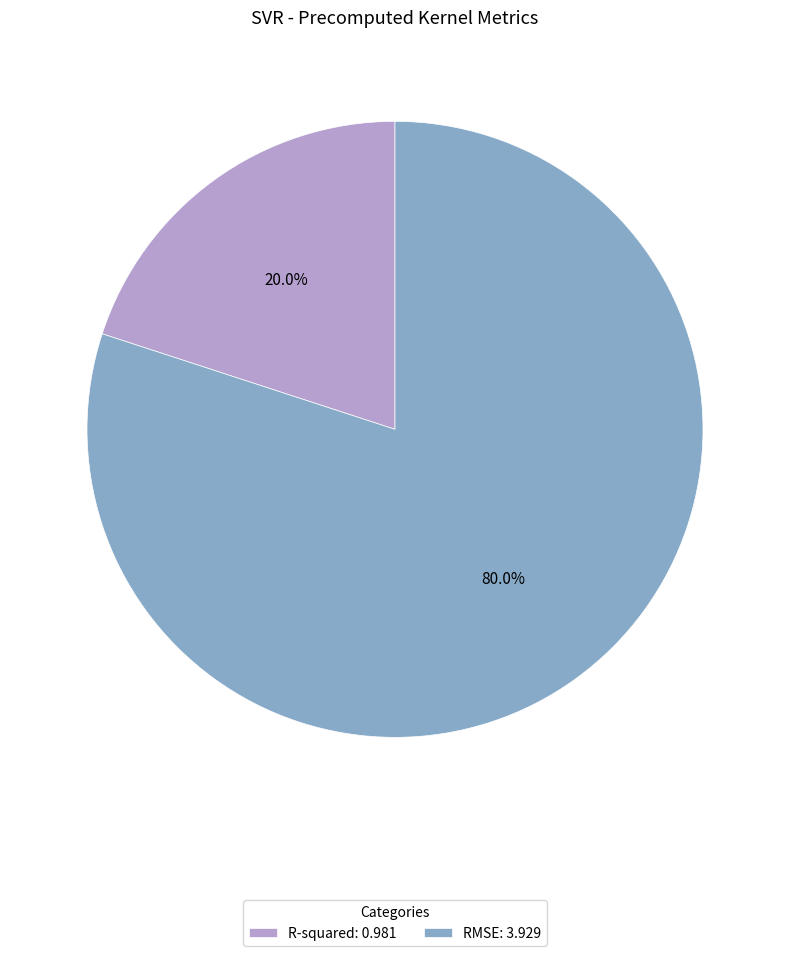

Do RMSE and R-squared together represent more than half of the pie?

Yes